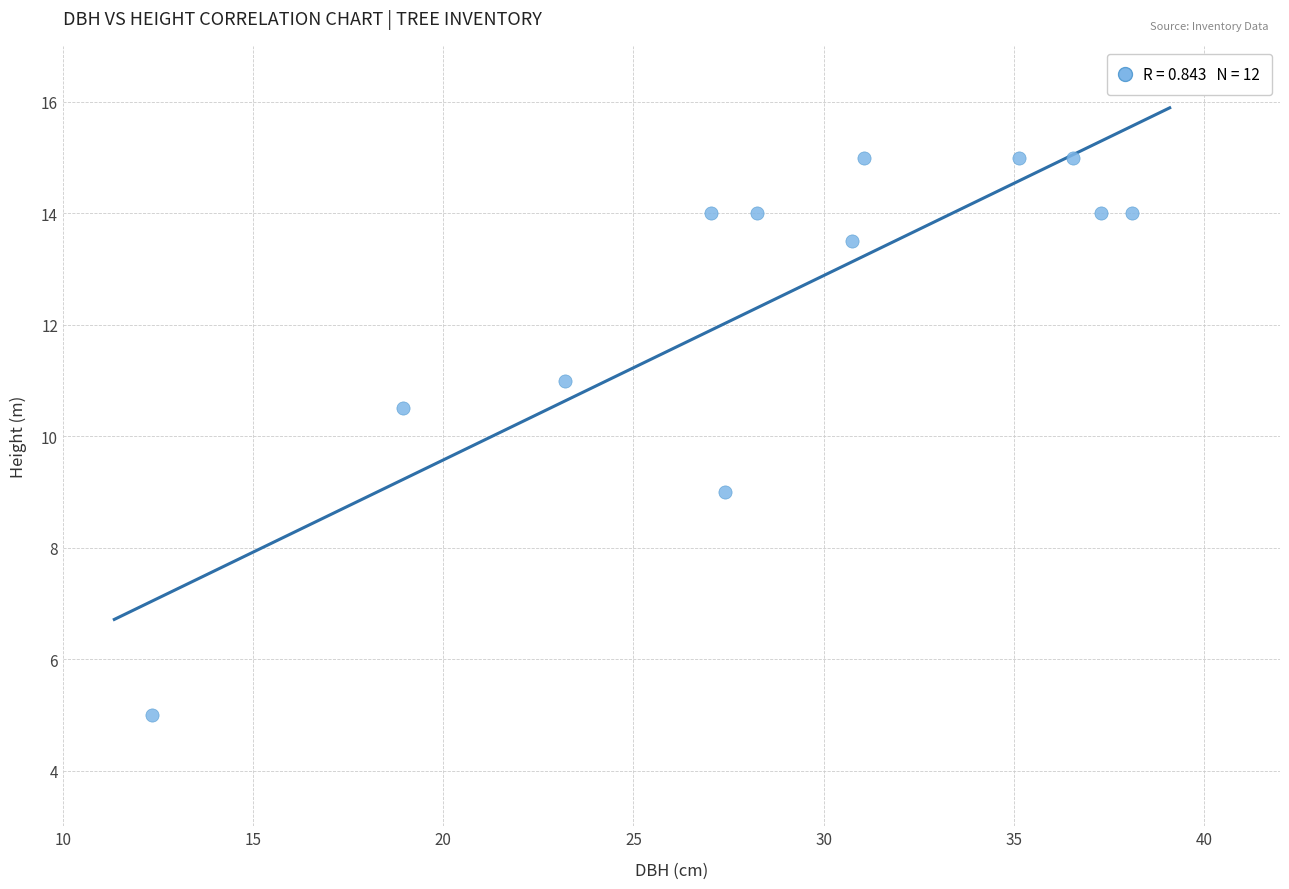

What is the average X value?

28.8